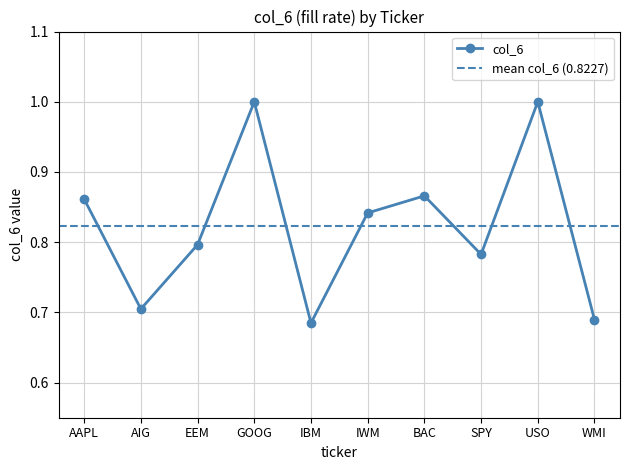

What is the label of the 9th point from the left?

USO